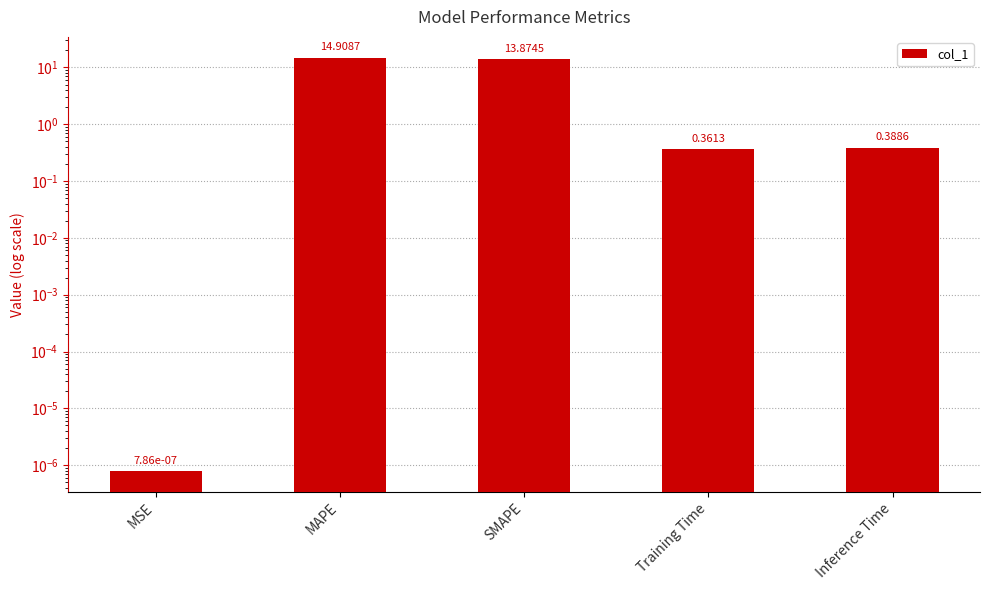

What is the average value?

5.9